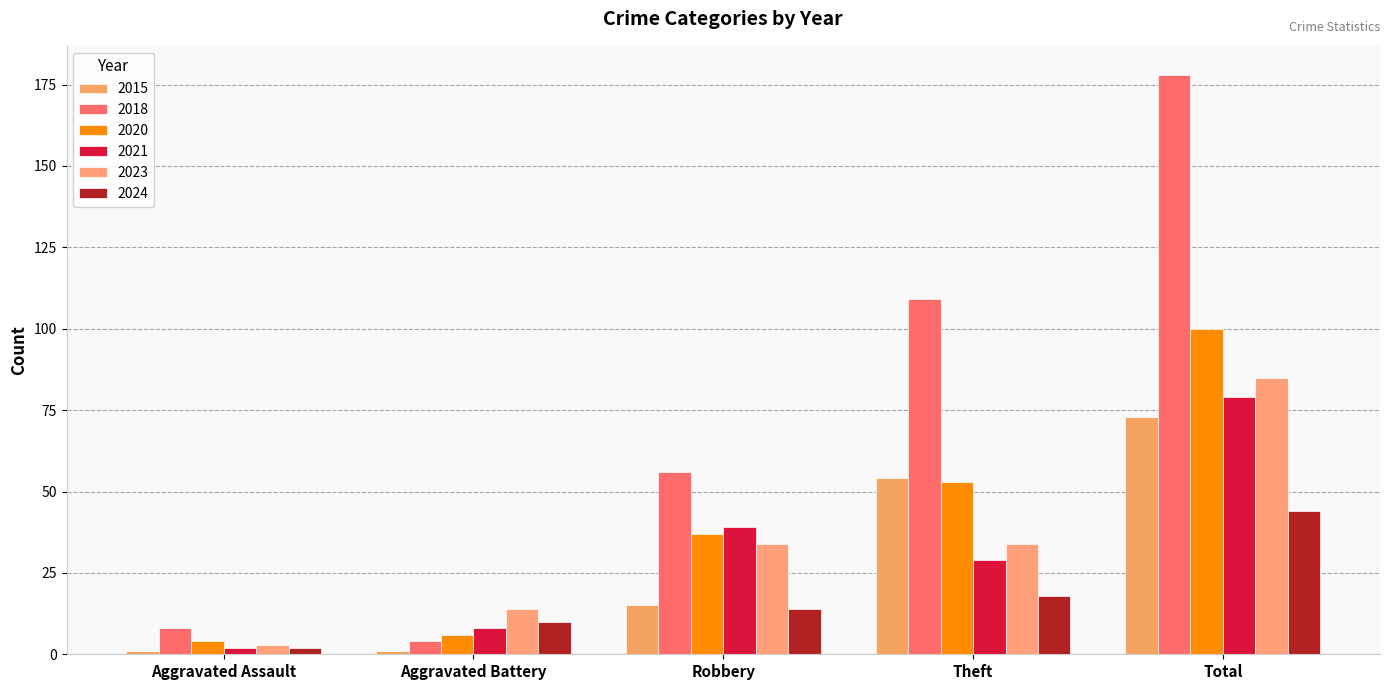

What is the label of the 3rd bar from the right?

Robbery